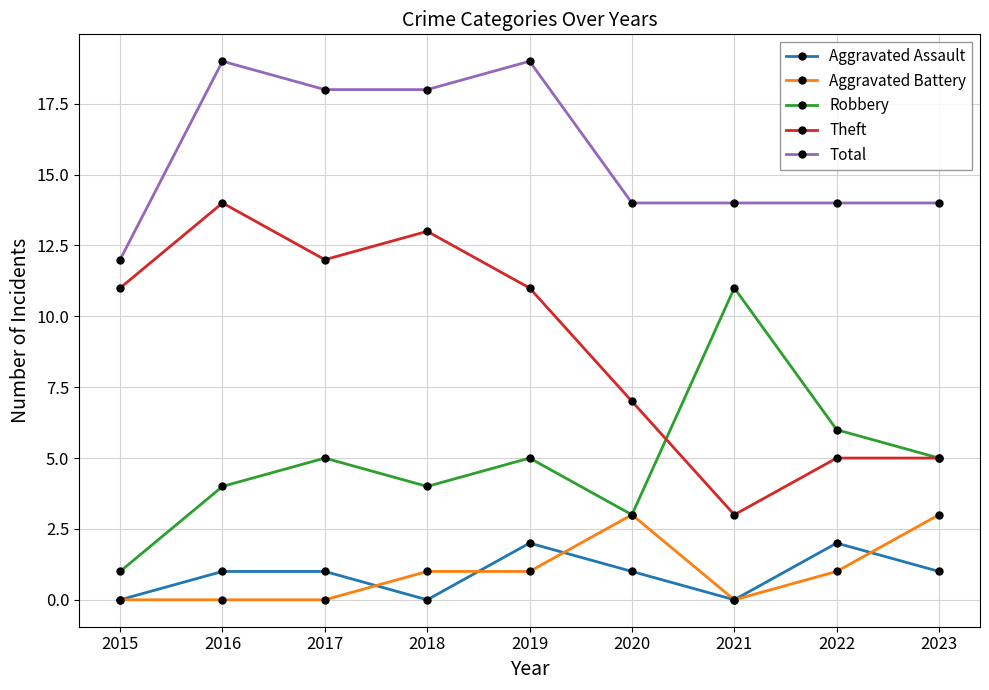

Is the value of Aggravated Assault at 2020 greater than the value of Theft at 2019?

No